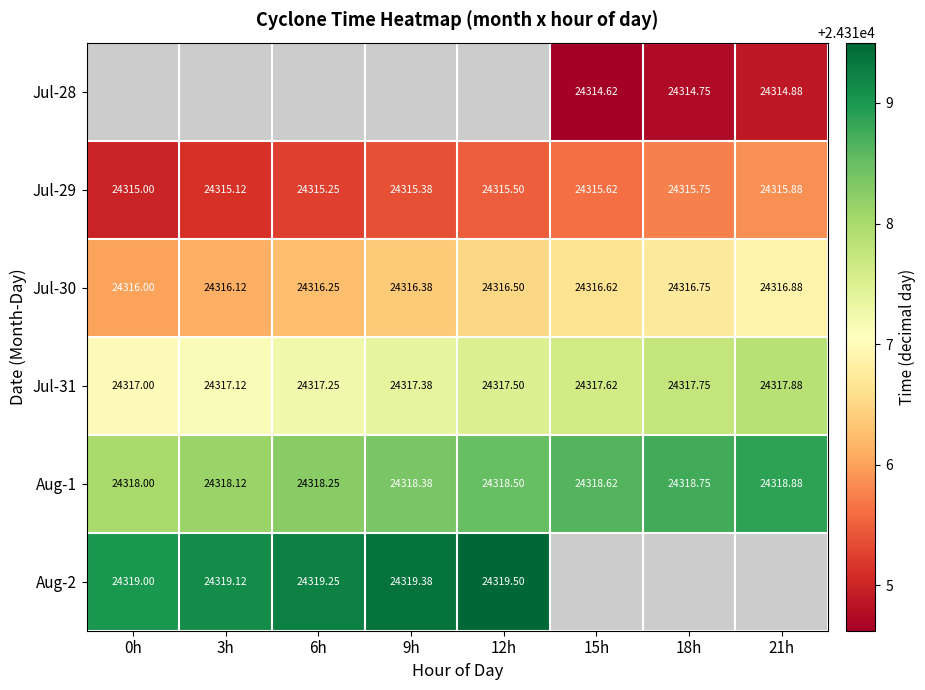

How many data points in Aug-1 are above 24318?

7